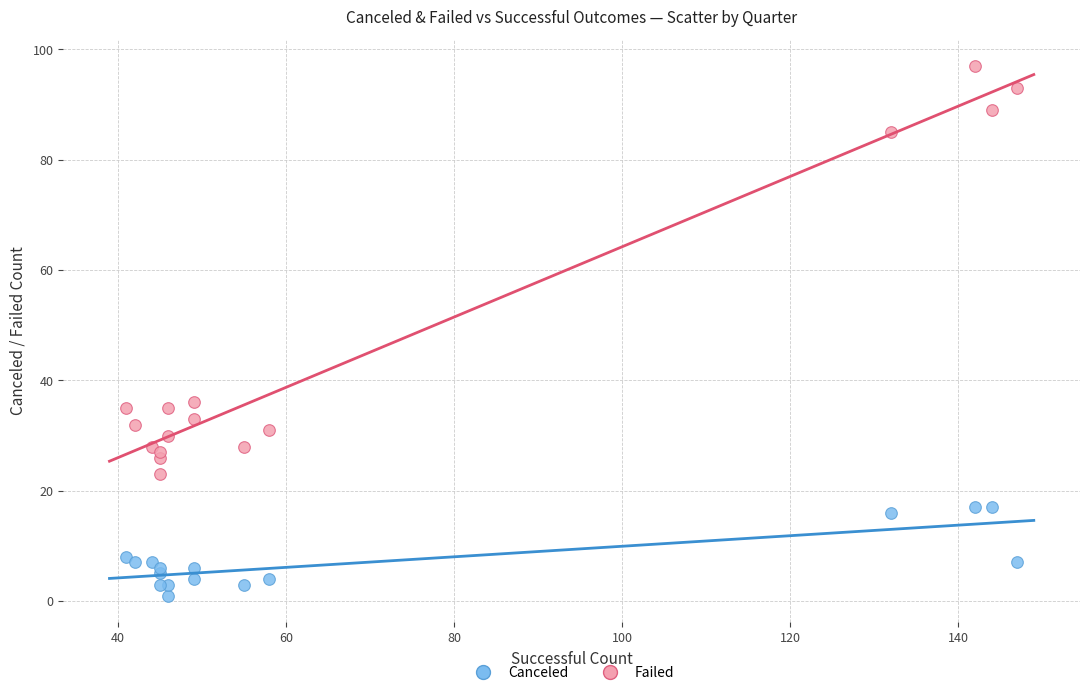

Which series reaches the minimum Y coordinate?

Canceled